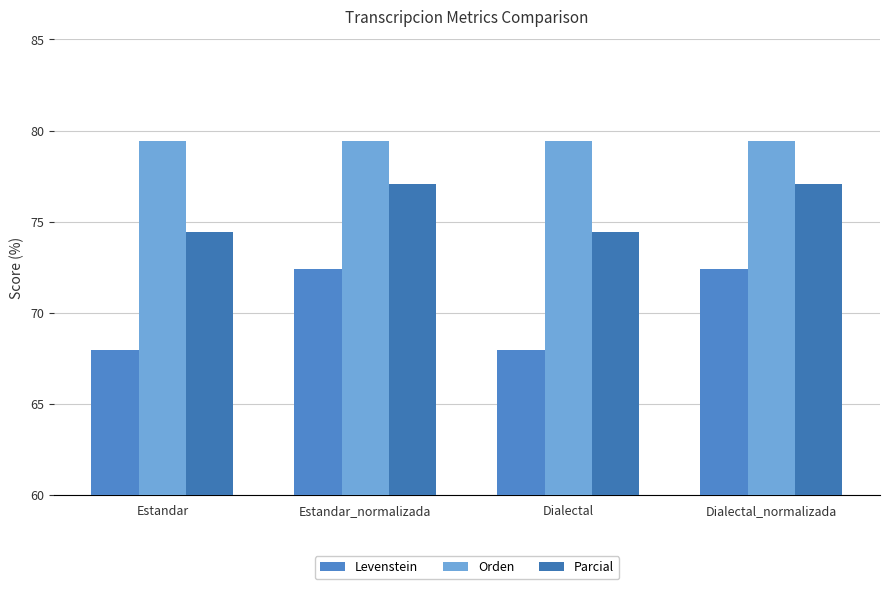

Which series has the largest range (max minus min)?

Levenstein